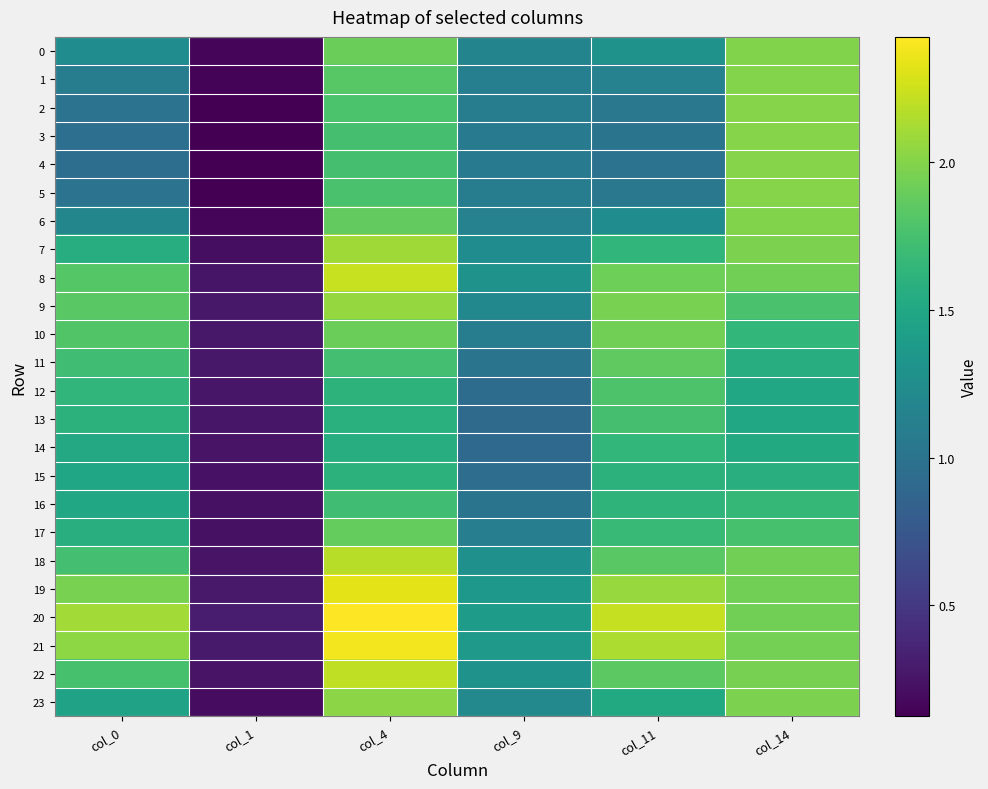

Which has a higher value, col_1 or col_0?

col_0